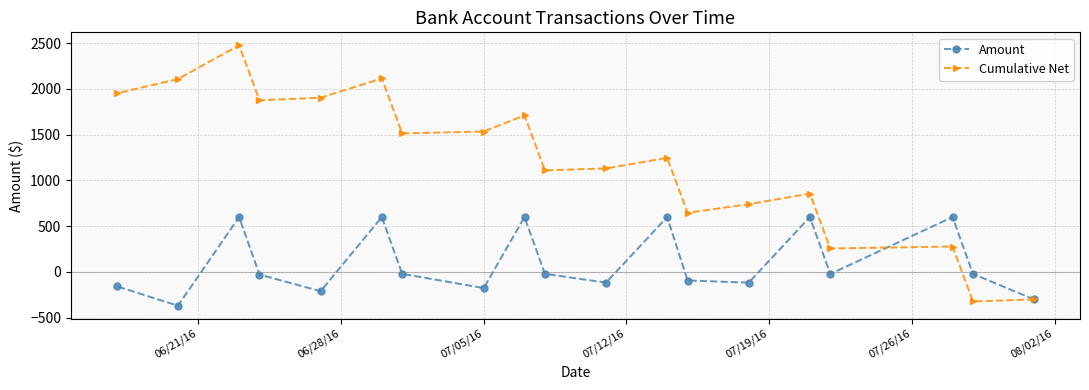

Rank the series by their maximum value, from highest to lowest.

Cumulative Net, Amount